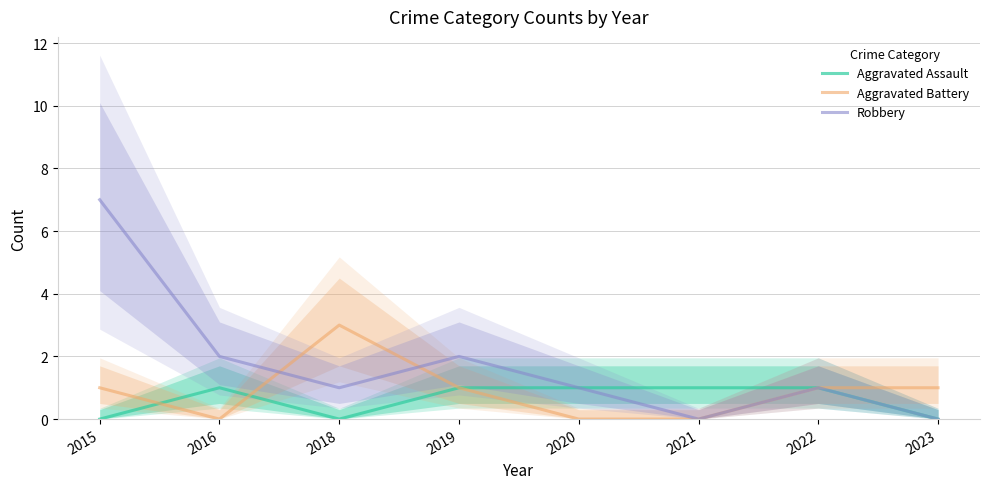

True or false: Robbery and Aggravated Assault cross at least once.

False